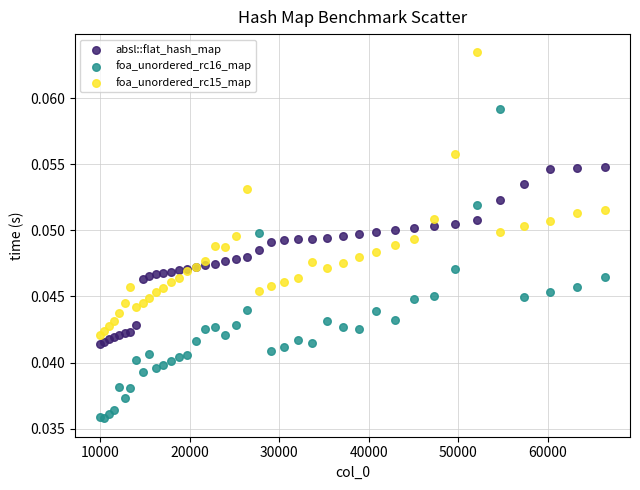

Which series contains the highest Y value?

foa_unordered_rc15_map